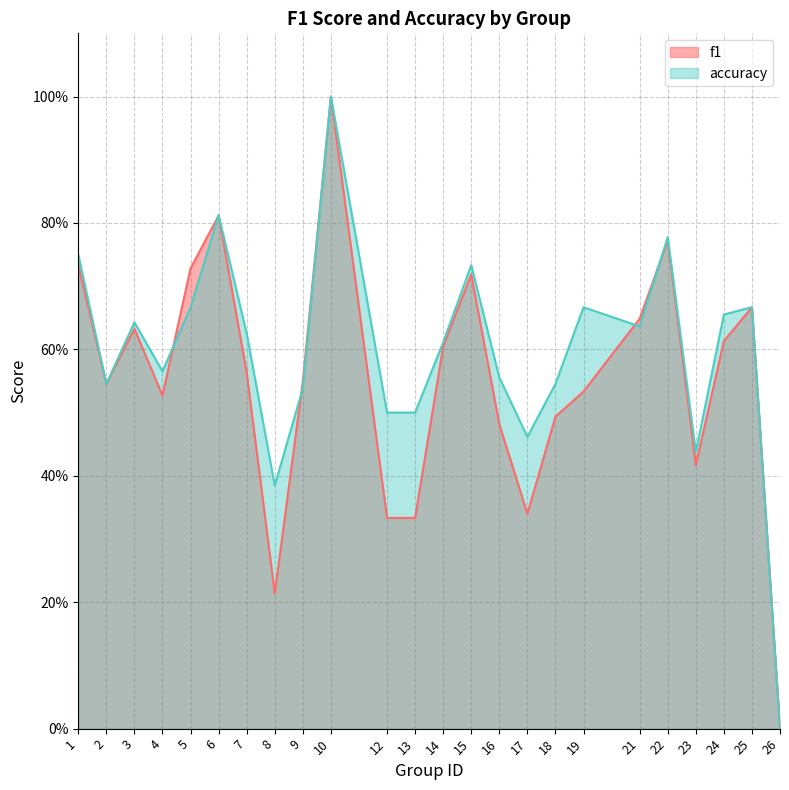

List the labels in order of f1 value, smallest first.

26, 8, 12, 13, 17, 23, 16, 18, 4, 19, 2, 9, 7, 14, 24, 3, 21, 25, 15, 5, 1, 22, 6, 10